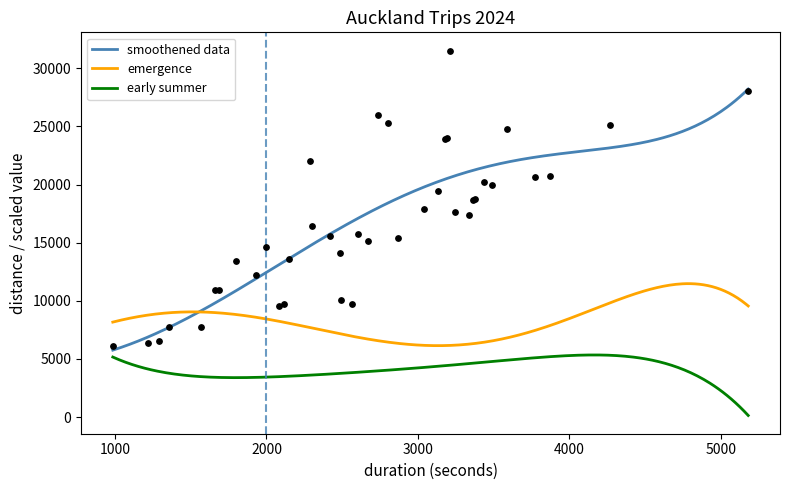

True or false: early summer and emergence cross at least once.

False